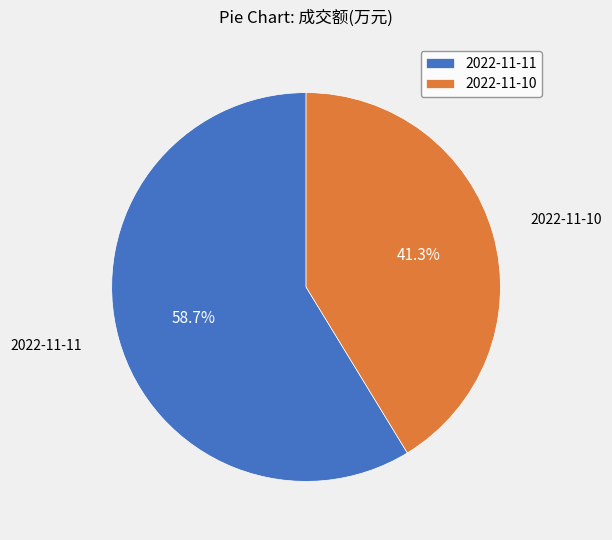

Approximately how many times larger is the value at 2022-11-11 compared to 2022-11-10?

1.4